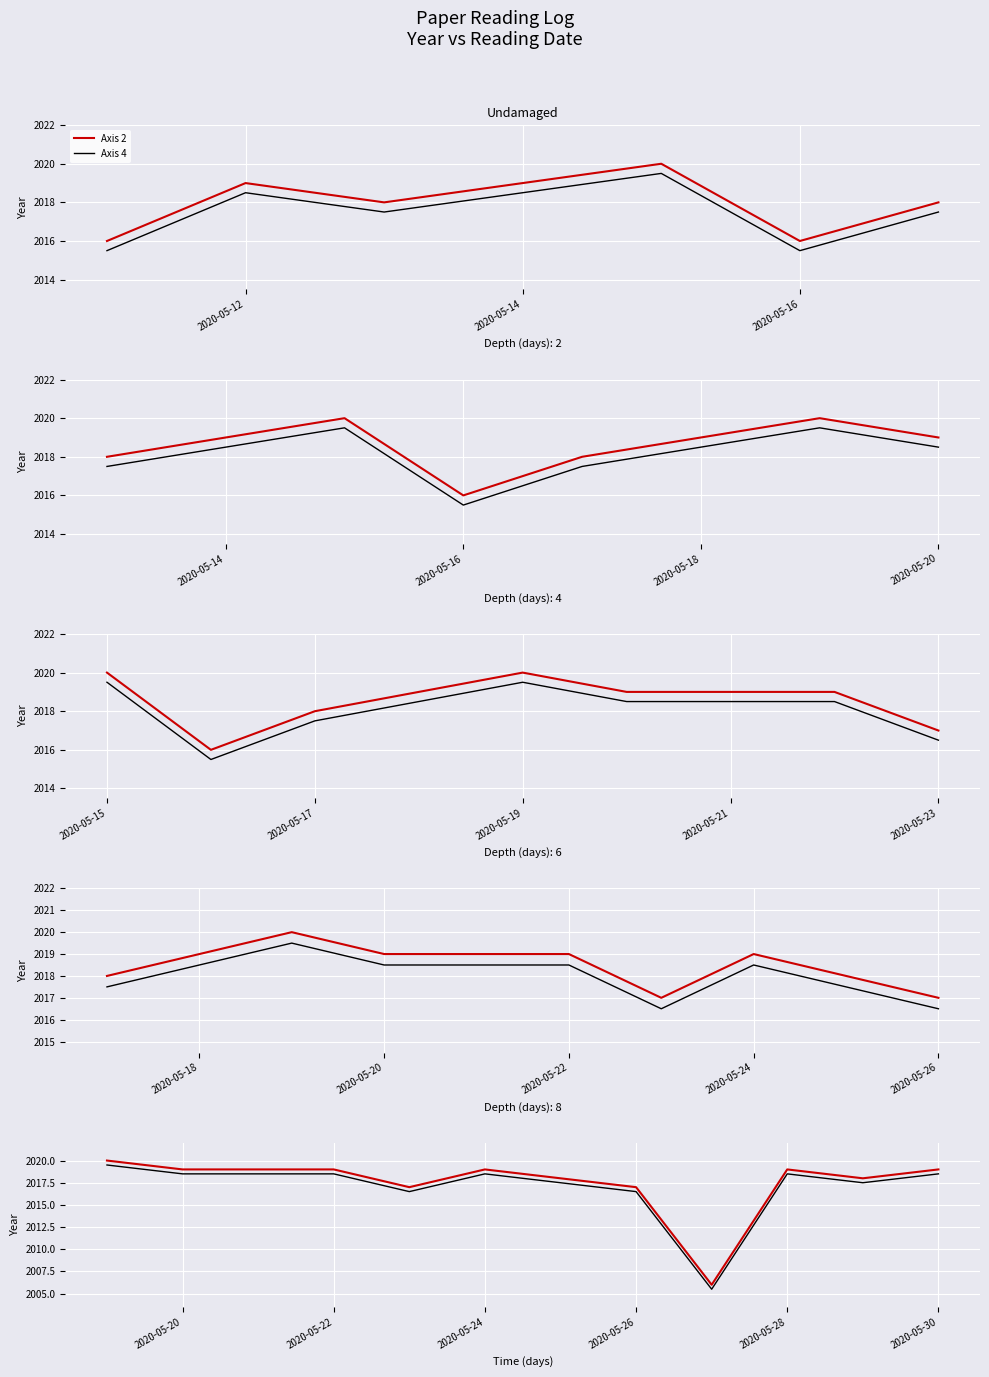

Where is the first local maximum for Axis 4?

2020-05-24